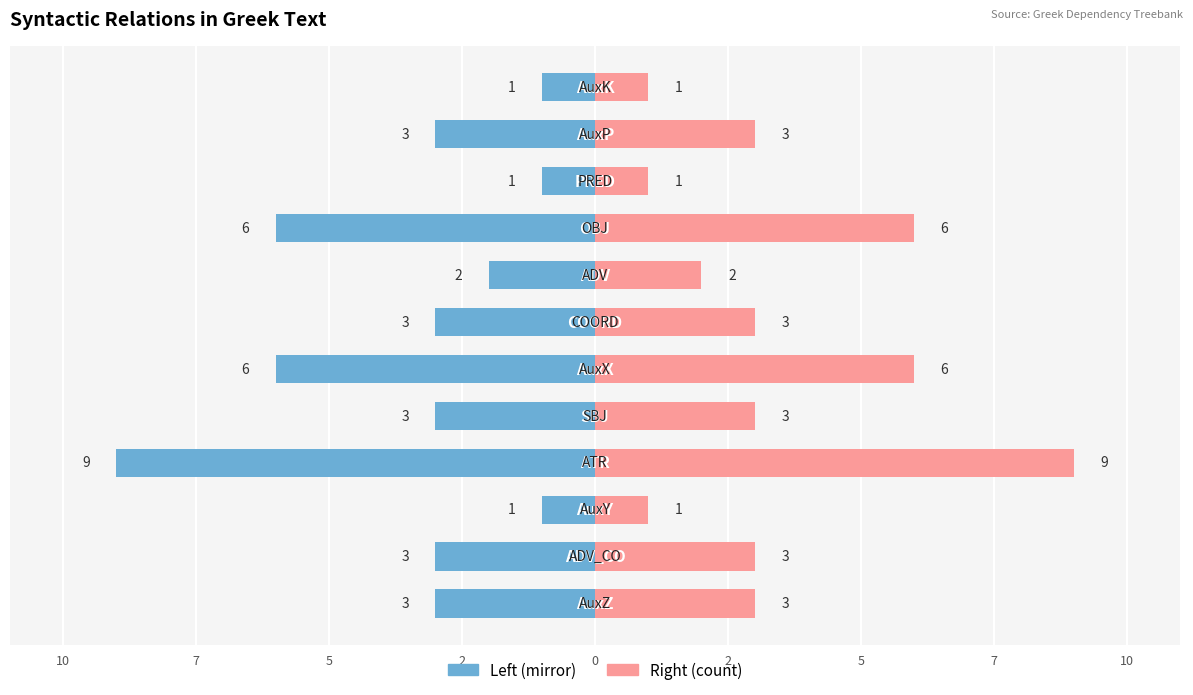

Rank the series at 7 from highest to lowest value.

Right (count), Left (mirror)